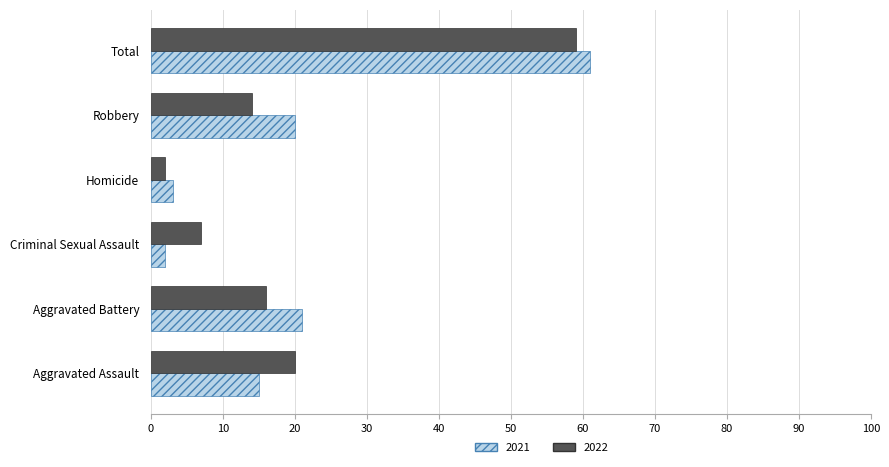

What is the difference between the second highest and minimum values in the 2022 series?

18